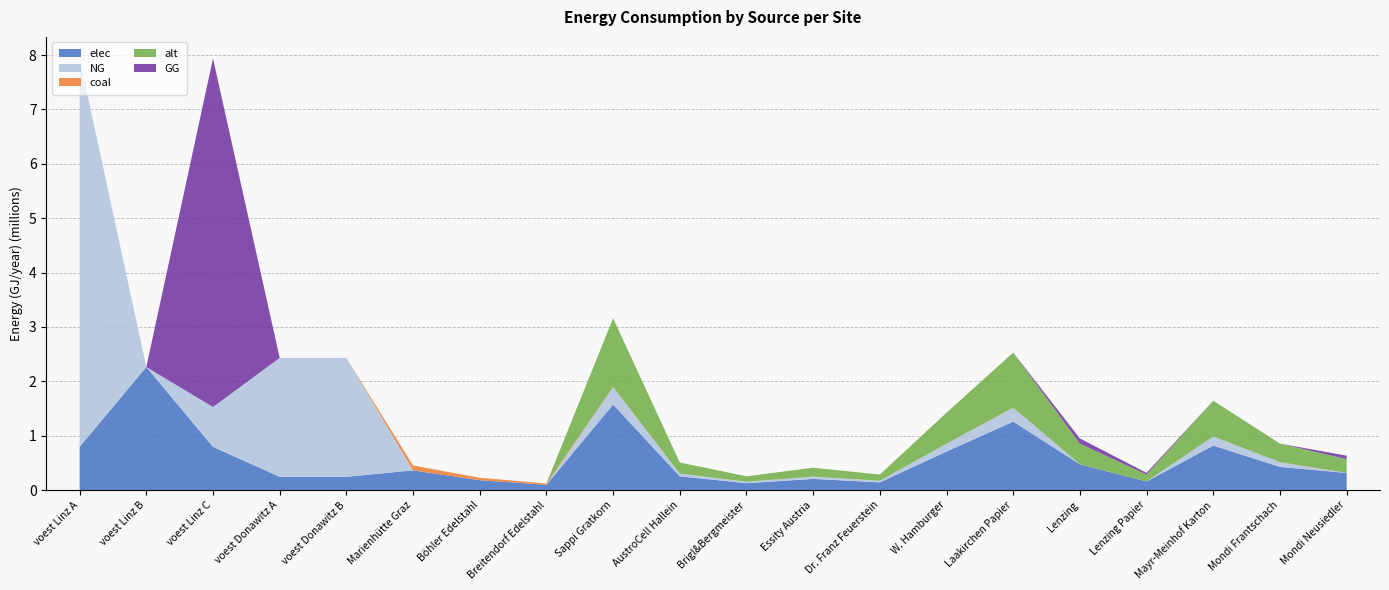

Reading left to right, extract all data points from this chart.

elec: voest Linz A=793870.4	voest Linz B=2262530.6	voest Linz C=793870.4	voest Donawitz A=242990.7	voest Donawitz B=242990.7	Marienhütte Graz=360800.0	Böhler Edelstahl=180400.0	Breitendorf Edelstahl=96800.0	Sappi Gratkorn=1573284.4	AustroCell Hallein=251725.5	Brigl&Bergmeister=125862.8	Essity Austria=204527.0	Dr. Franz Feuerstein=141595.6	W. Hamburger=707978.0	Laakirchen Papier=1258627.5	Lenzing=471985.3	Lenzing Papier=157328.4	Mayr-Meinhof Karton=818107.9	Mondi Frantschach=424786.8	Mondi Neusiedler=314656.9
NG: voest Linz A=7144833.3	voest Linz B=0.0	voest Linz C=733403.7	voest Donawitz A=2186916.7	voest Donawitz B=2186916.7	Marienhütte Graz=0.0	Böhler Edelstahl=0.0	Breitendorf Edelstahl=0.0	Sappi Gratkorn=316620.4	AustroCell Hallein=50659.3	Brigl&Bergmeister=25329.6	Essity Austria=41160.7	Dr. Franz Feuerstein=28495.8	W. Hamburger=142479.2	Laakirchen Papier=253296.3	Lenzing=0.0	Lenzing Papier=0.0	Mayr-Meinhof Karton=164642.6	Mondi Frantschach=85487.5	Mondi Neusiedler=0.0
coal: voest Linz A=0.0	voest Linz B=0.0	voest Linz C=0.0	voest Donawitz A=0.0	voest Donawitz B=0.0	Marienhütte Graz=90200.0	Böhler Edelstahl=45100.0	Breitendorf Edelstahl=24200.0	Sappi Gratkorn=6136.1	AustroCell Hallein=981.8	Brigl&Bergmeister=490.9	Essity Austria=797.7	Dr. Franz Feuerstein=552.2	W. Hamburger=2761.2	Laakirchen Papier=4908.8	Lenzing=1840.8	Lenzing Papier=613.6	Mayr-Meinhof Karton=3190.8	Mondi Frantschach=1656.7	Mondi Neusiedler=1227.2
alt: voest Linz A=0.0	voest Linz B=0.0	voest Linz C=0.0	voest Donawitz A=0.0	voest Donawitz B=0.0	Marienhütte Graz=0.0	Böhler Edelstahl=0.0	Breitendorf Edelstahl=0.0	Sappi Gratkorn=1264027.2	AustroCell Hallein=202244.4	Brigl&Bergmeister=101122.2	Essity Austria=164323.5	Dr. Franz Feuerstein=113762.4	W. Hamburger=568812.2	Laakirchen Papier=1011221.8	Lenzing=379208.2	Lenzing Papier=126402.7	Mayr-Meinhof Karton=657294.2	Mondi Frantschach=341287.3	Mondi Neusiedler=252805.4
GG: voest Linz A=0.0	voest Linz B=0.0	voest Linz C=6411429.6	voest Donawitz A=0.0	voest Donawitz B=0.0	Marienhütte Graz=0.0	Böhler Edelstahl=0.0	Breitendorf Edelstahl=0.0	Sappi Gratkorn=0.0	AustroCell Hallein=0.0	Brigl&Bergmeister=0.0	Essity Austria=0.0	Dr. Franz Feuerstein=0.0	W. Hamburger=0.0	Laakirchen Papier=0.0	Lenzing=94986.1	Lenzing Papier=31662.0	Mayr-Meinhof Karton=0.0	Mondi Frantschach=0.0	Mondi Neusiedler=63324.1